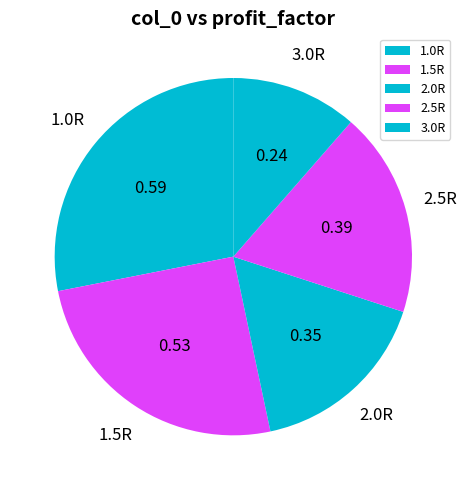

Does 2.0R represent more than half of the total?

No